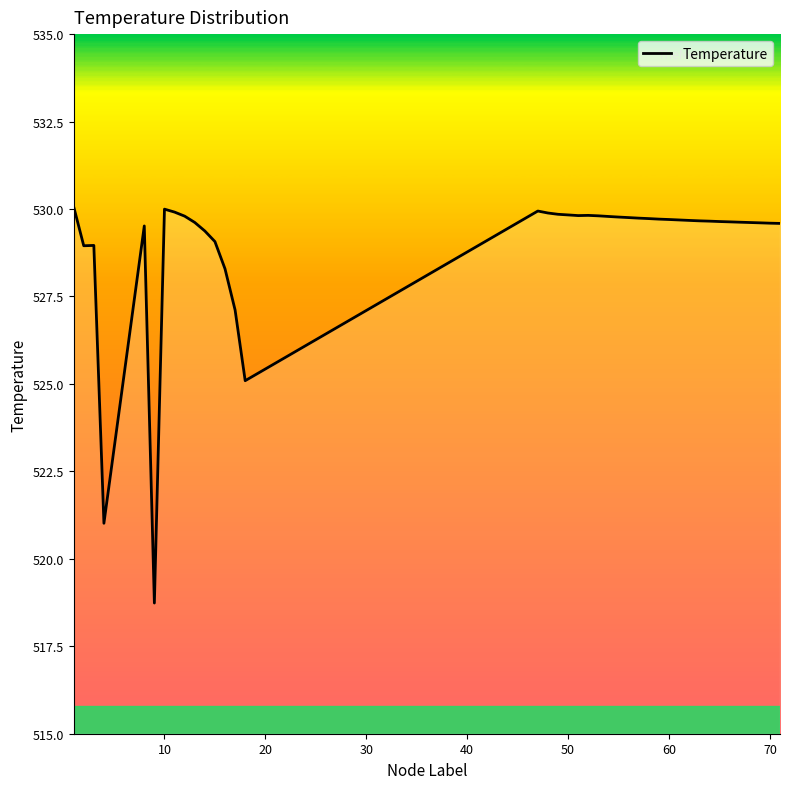

What is the smallest value displayed?

518.7